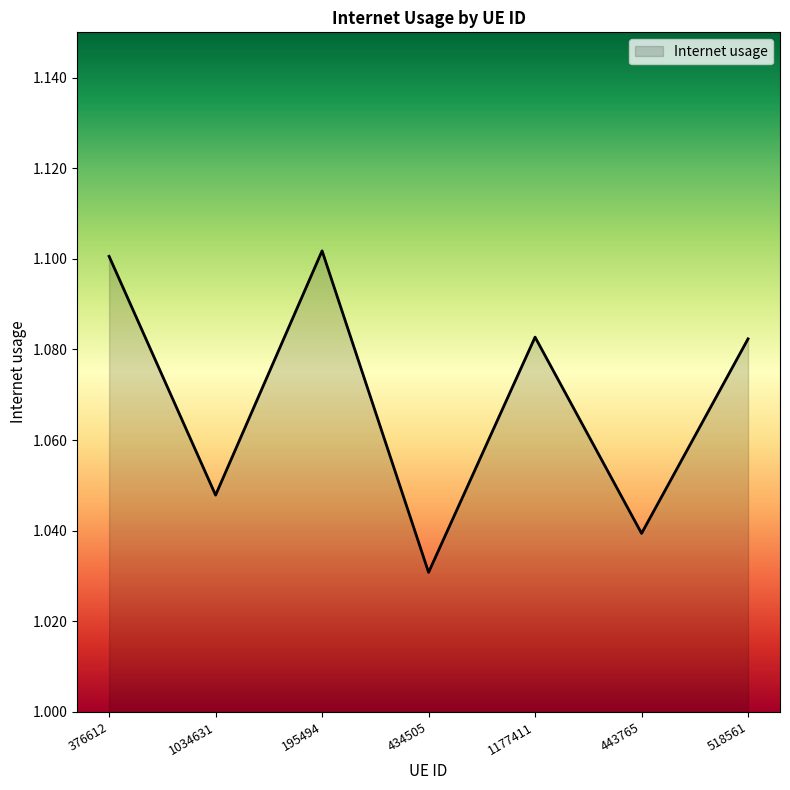

True or false: there are more than 0 points higher than both neighbors.

True